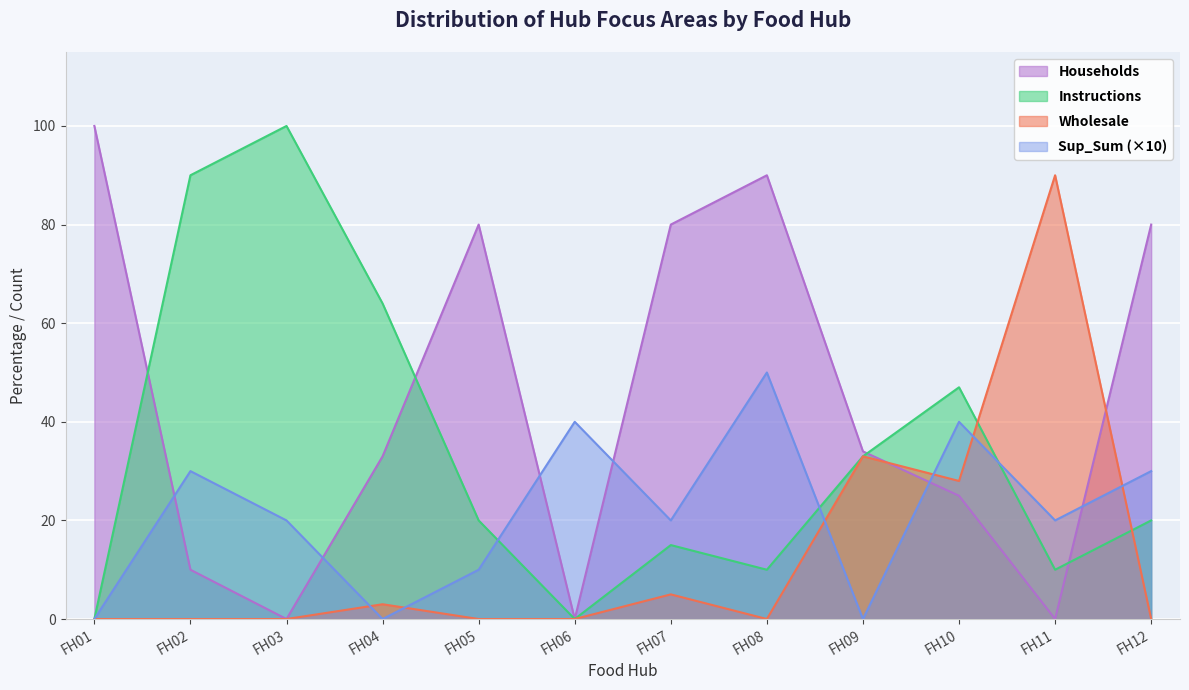

Which series has the widest spread of values?

Households